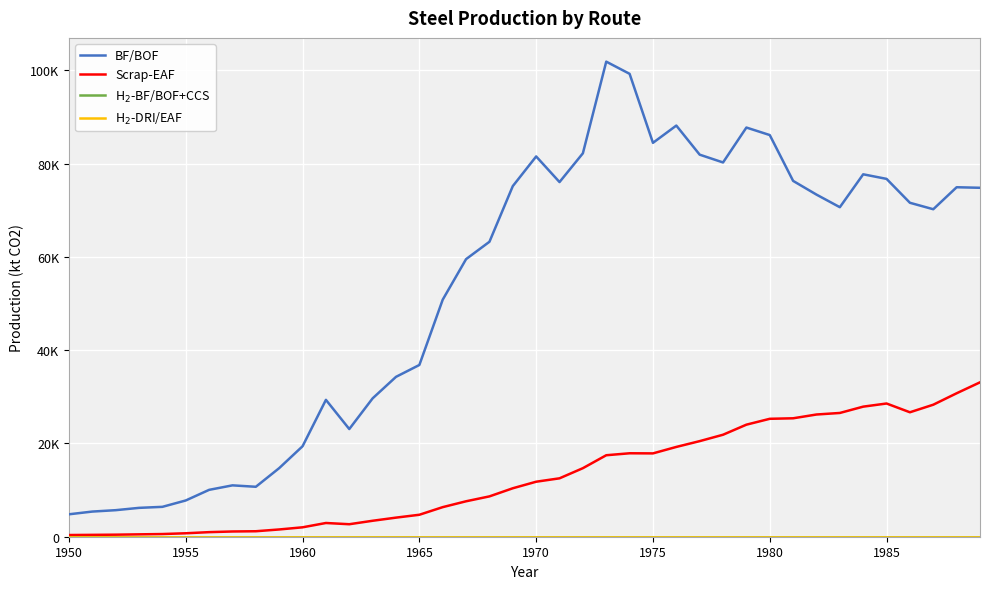

Reading left to right, list all the values displayed in this chart.

BF/BOF: 4809.5	5393.5	5691.4	6187.6	6406.8	7774.0	10050.5	11012.6	10707.3	14708.8	19397.4	29344.3	23084.6	29669.4	34276.2	36822.5	50824.9	59517.2	63235.8	75169.4	81530.6	76036.9	82205.1	101854.5	99241.8	84447.7	88149.6	81911.7	80240.9	87726.2	86116.1	76286.8	73347.5	70646.9	77700.4	76719.5	71594.9	70211.3	74927.5	74809.4
Scrap-EAF: 361.4	399.4	439.0	508.9	575.6	739.6	982.3	1123.9	1174.8	1555.9	2017.8	2943.3	2679.8	3421.4	4092.9	4709.0	6342.8	7599.2	8647.9	10389.2	11792.4	12521.1	14696.1	17468.8	17890.6	17866.7	19250.9	20494.8	21865.8	24023.6	25280.8	25391.1	26202.4	26533.9	27887.6	28561.4	26681.7	28303.3	30755.4	33101.5
H$_2$-BF/BOF+CCS: 0.0	0.0	0.0	0.0	0.0	0.0	0.0	0.0	0.0	0.0	0.0	0.0	0.0	0.0	0.0	0.0	0.0	0.0	0.0	0.0	0.0	0.0	0.0	0.0	0.0	0.0	0.0	0.0	0.0	0.0	0.0	0.0	0.0	0.0	0.0	0.0	0.0	0.0	0.0	0.0
H$_2$-DRI/EAF: 0.0	0.0	0.0	0.0	0.0	0.0	0.0	0.0	0.0	0.0	0.0	0.0	0.0	0.0	0.0	0.0	0.0	0.0	0.0	0.0	0.0	0.0	0.0	0.0	0.0	0.0	0.0	0.0	0.0	0.0	0.0	0.0	0.0	0.0	0.0	0.0	0.0	0.0	0.0	0.0